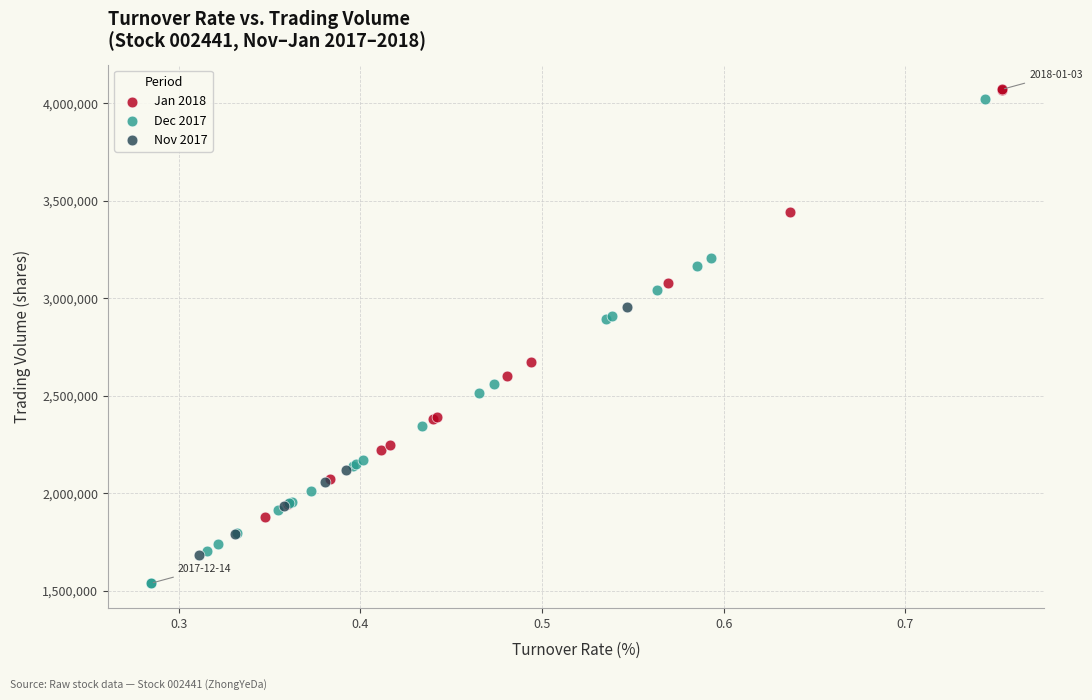

Which series reaches the minimum Y coordinate?

Dec 2017